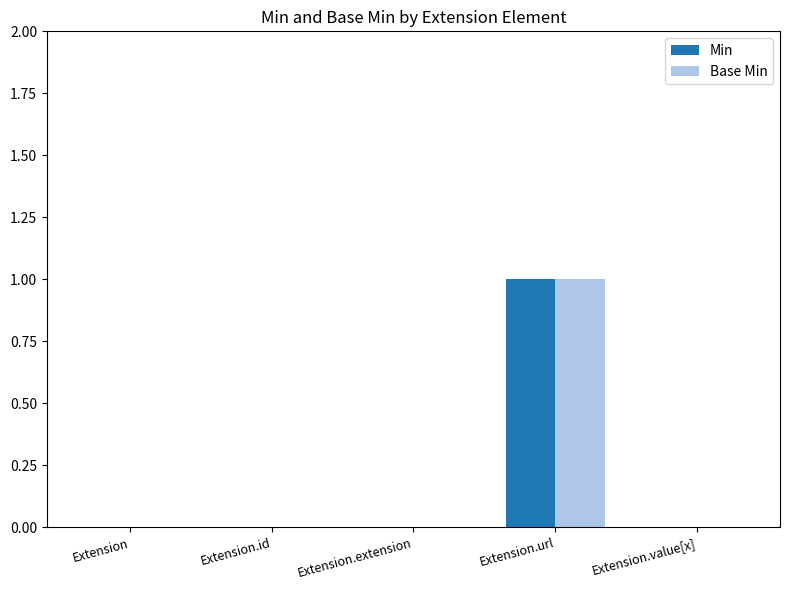

Does the chart contain stacked bars?

No